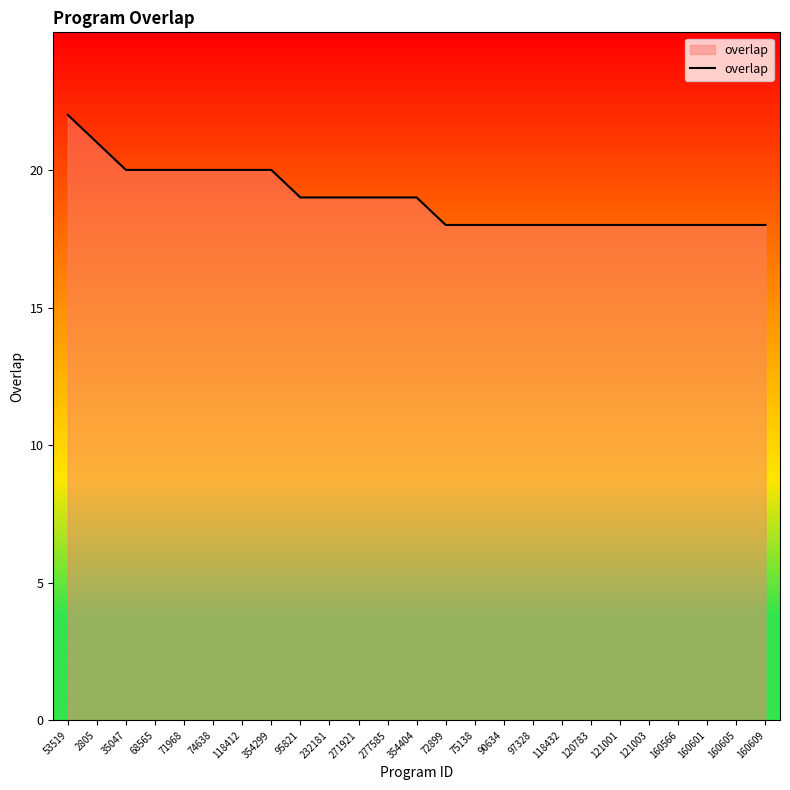

What position from the left is 53519?

1